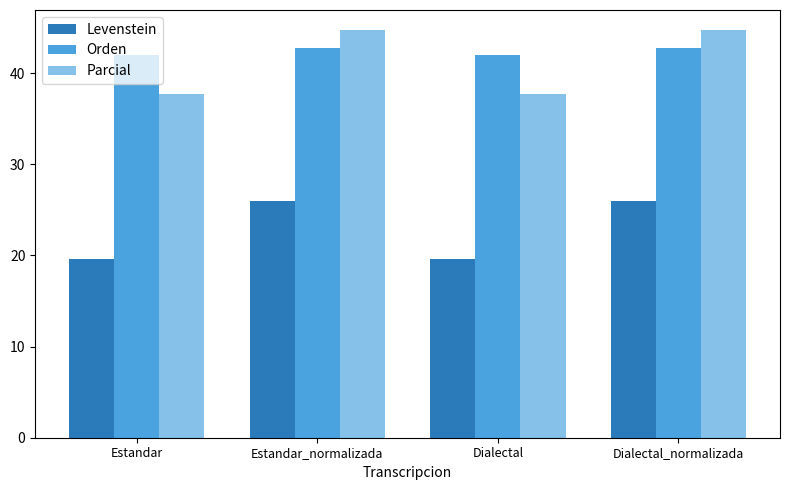

Reading left to right, what are all the values shown in this chart?

Levenstein: 19.6	26.0	19.6	26.0
Orden: 42.0	42.7	42.0	42.7
Parcial: 37.7	44.7	37.7	44.7